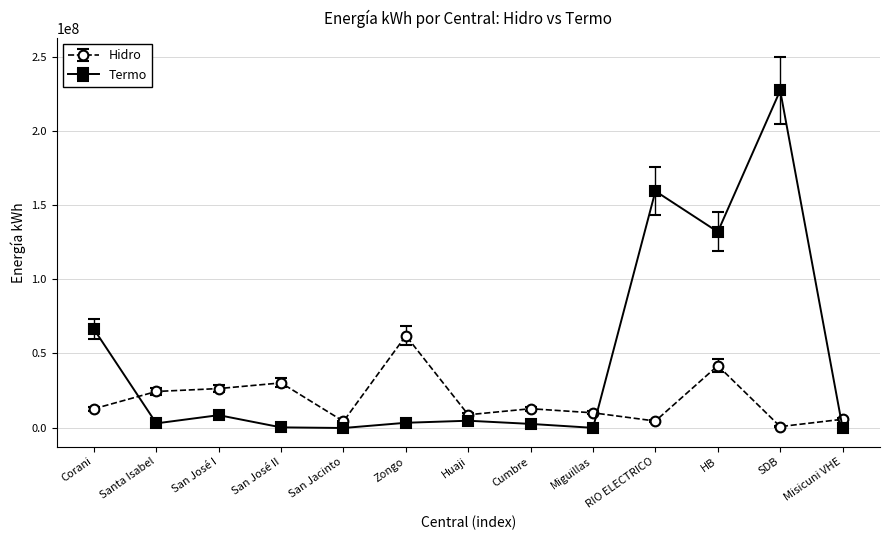

What position from the left is RIO ELECTRICO?

10